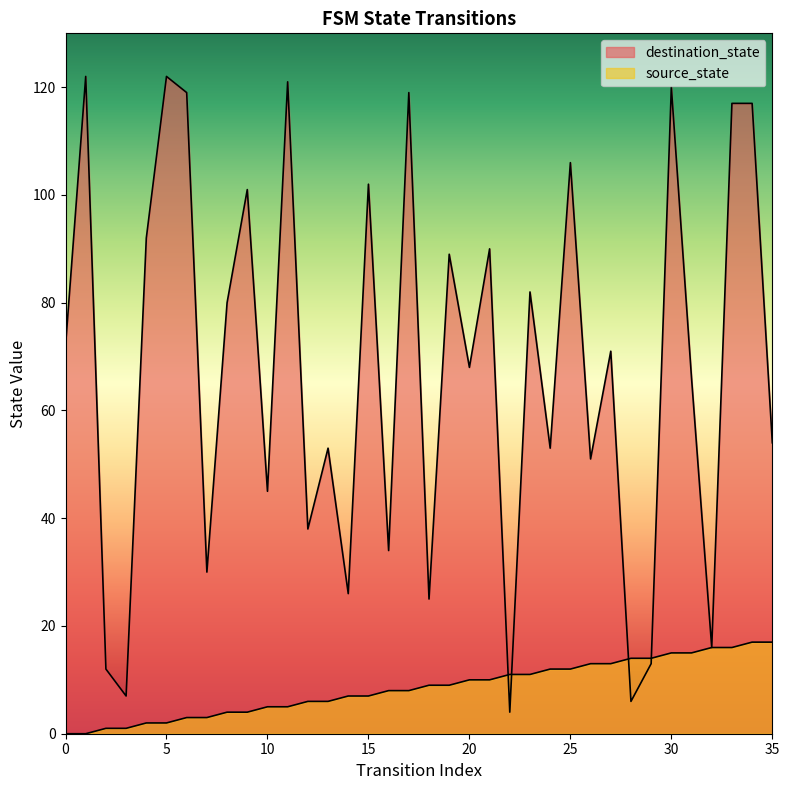

The source_state series shows 11 at 23. True or false?

True